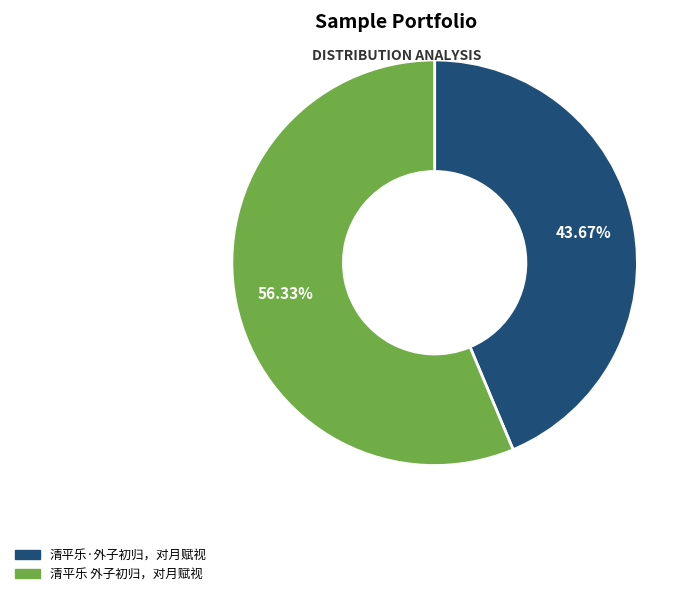

Is there any slice that represents more than half of the pie?

Yes